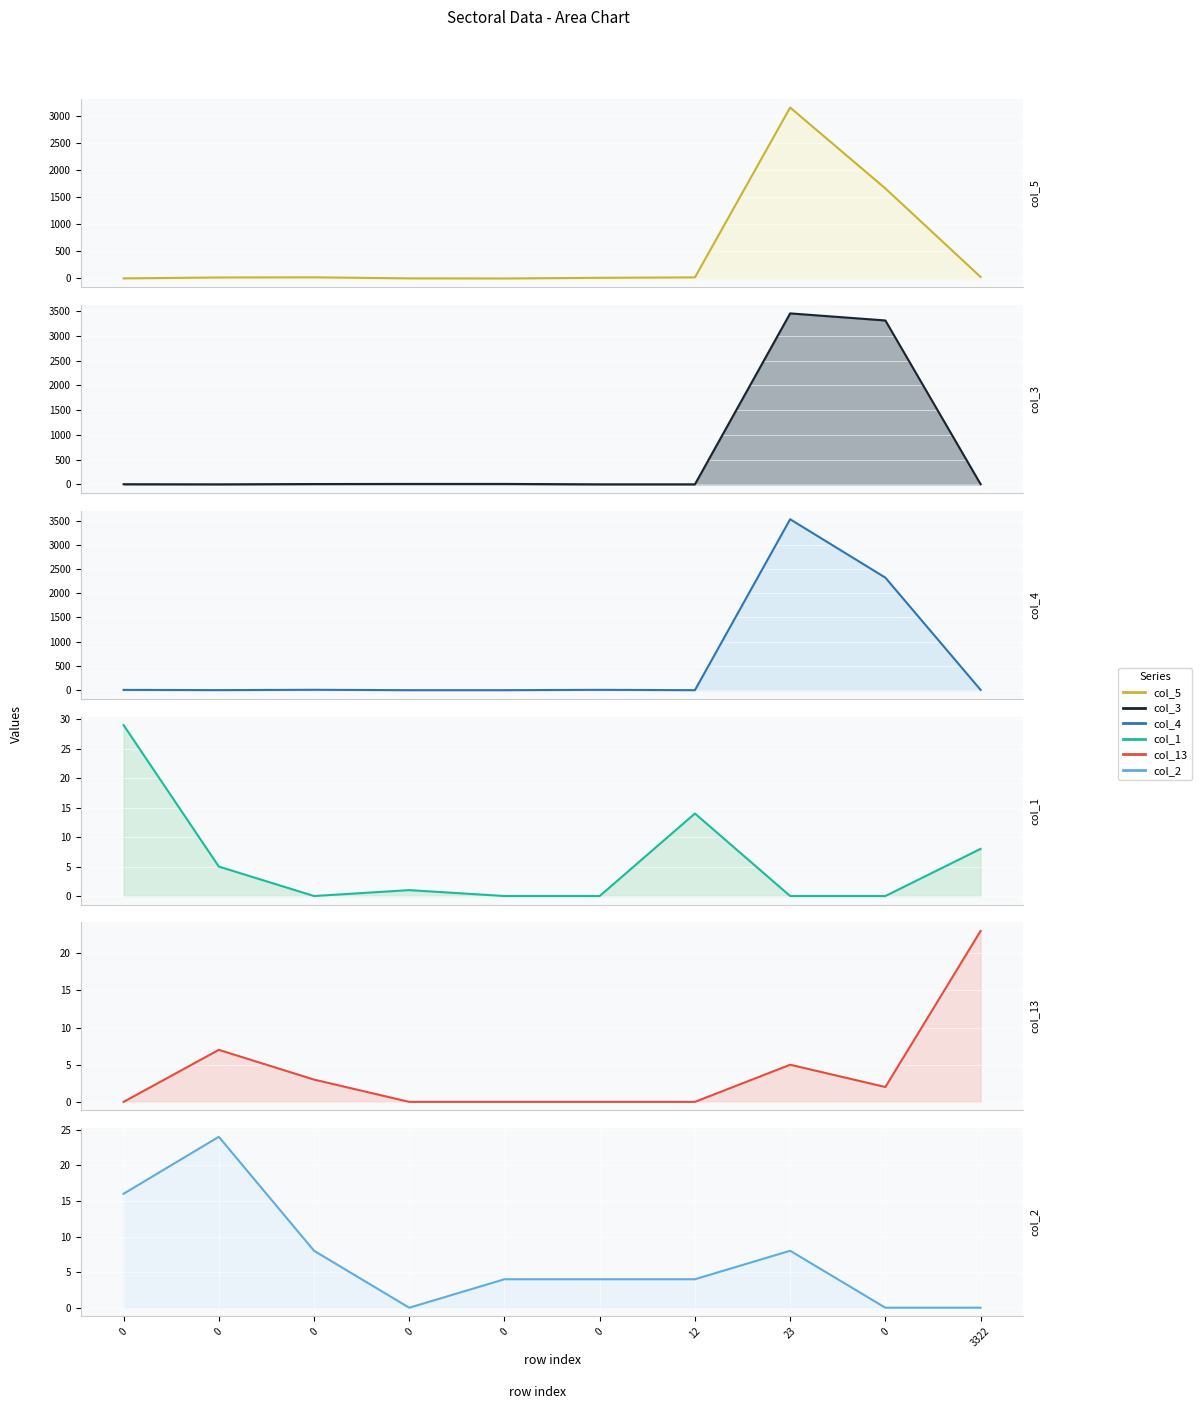

What is the sum of the col_1 values at 12 and 0?

14